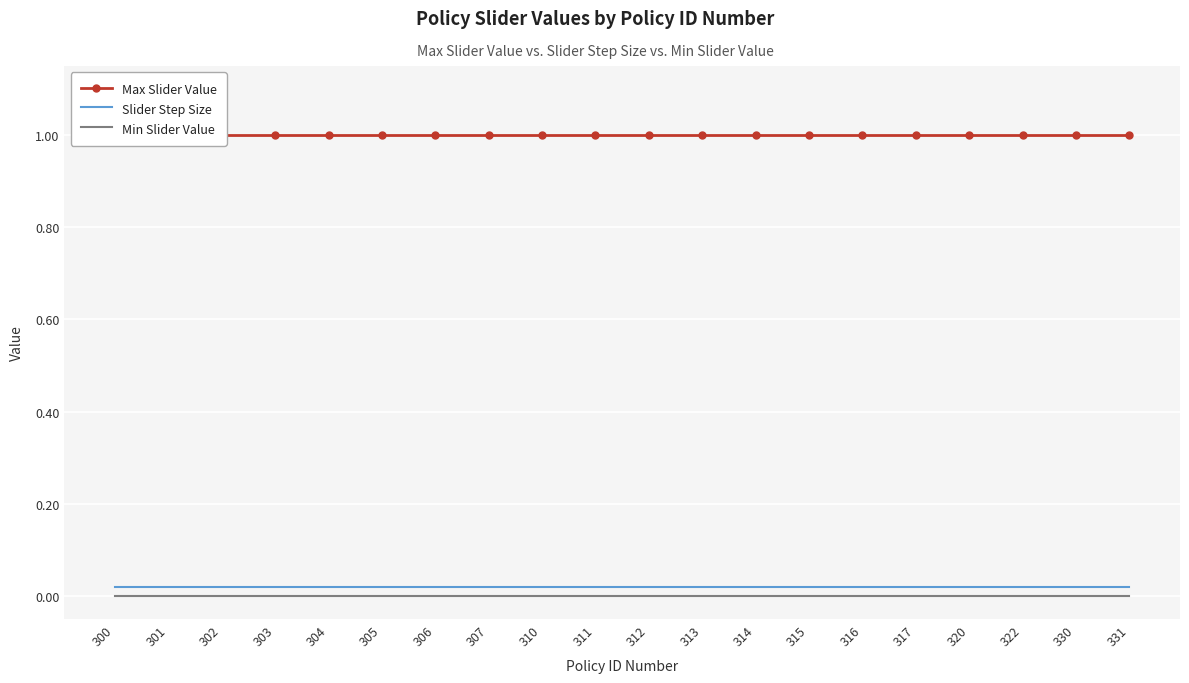

Which series has the largest total across all categories?

Max Slider Value